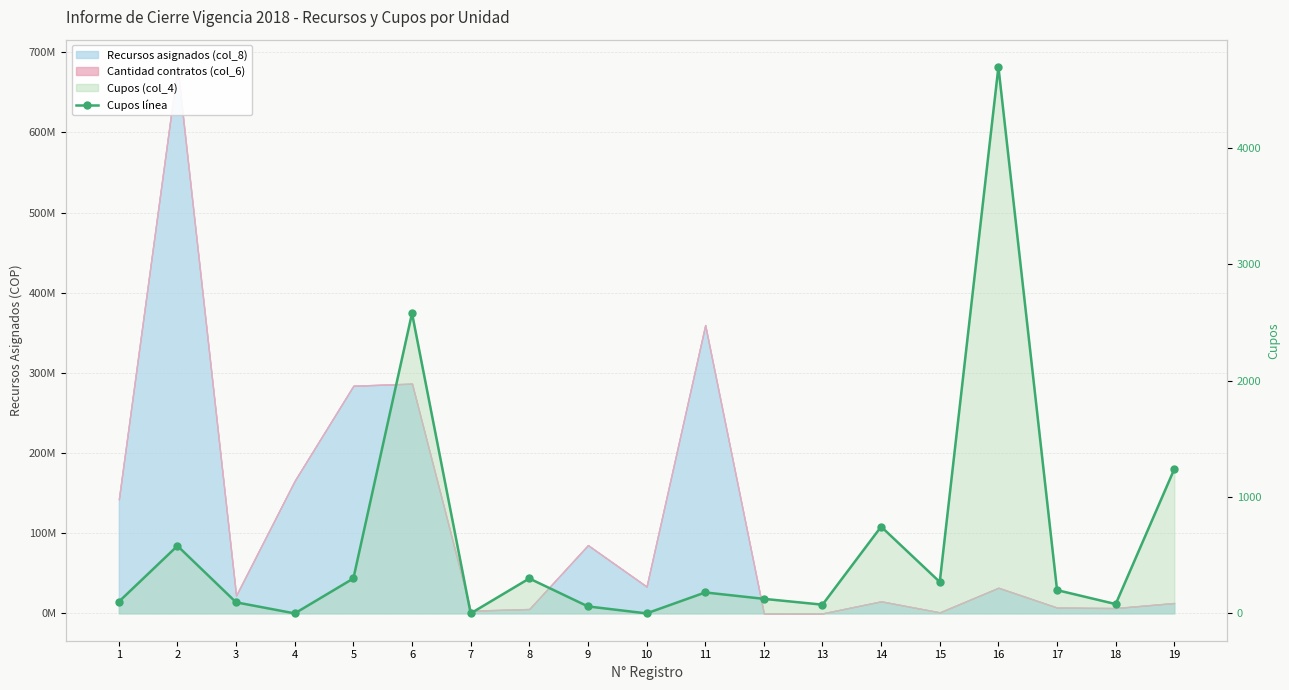

Which label corresponds to the largest value in the chart?

16